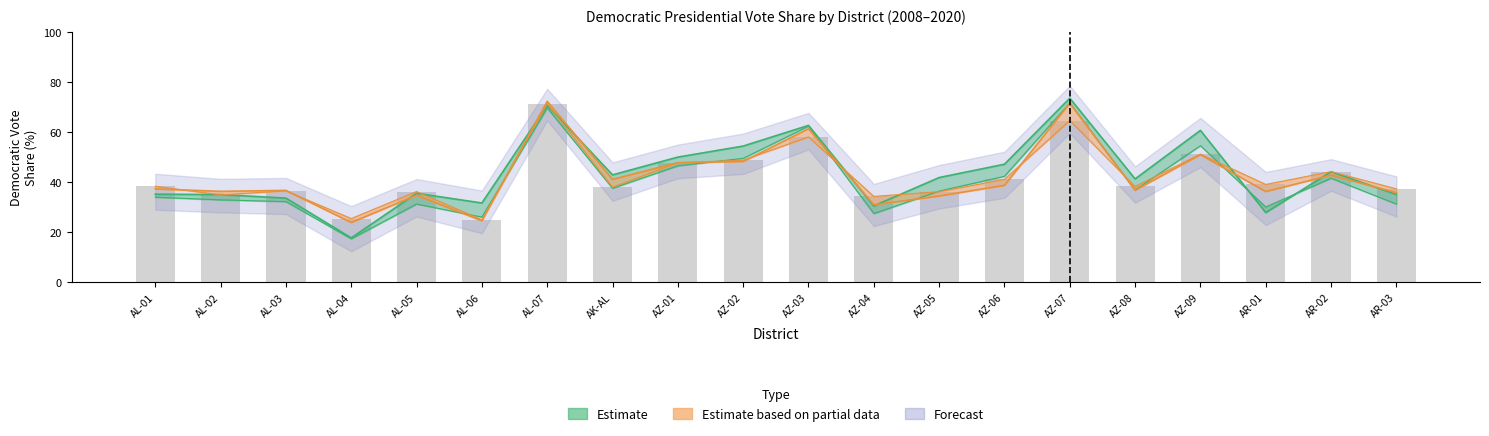

What is the difference between the highest and lowest values at AR-03?

6.1